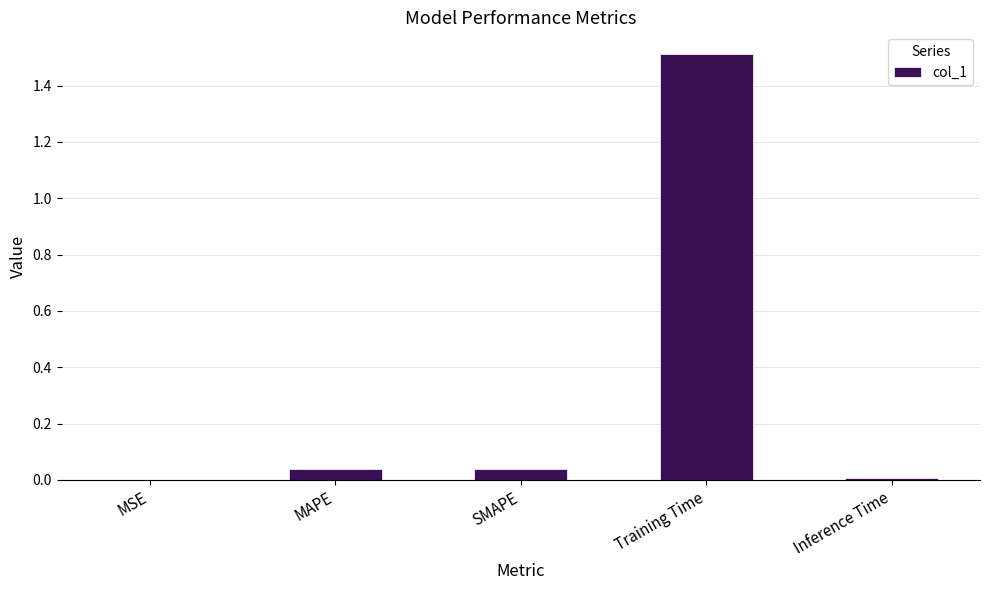

The value at MAPE is 0.0. True or false?

True